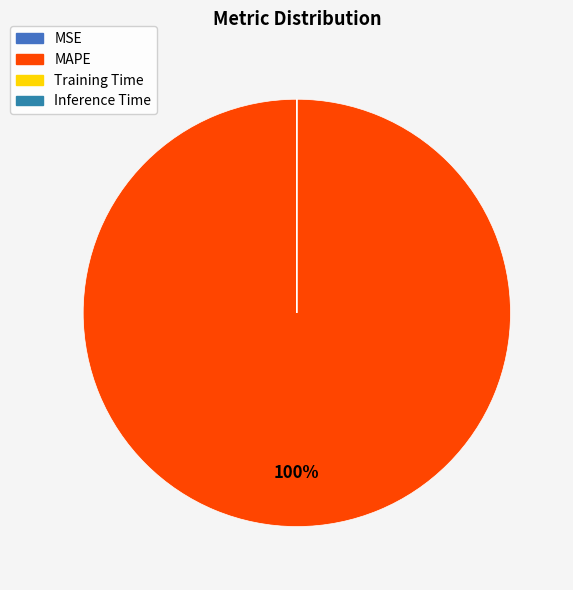

The Inference Time slice represents 0% of the pie. True or false?

True